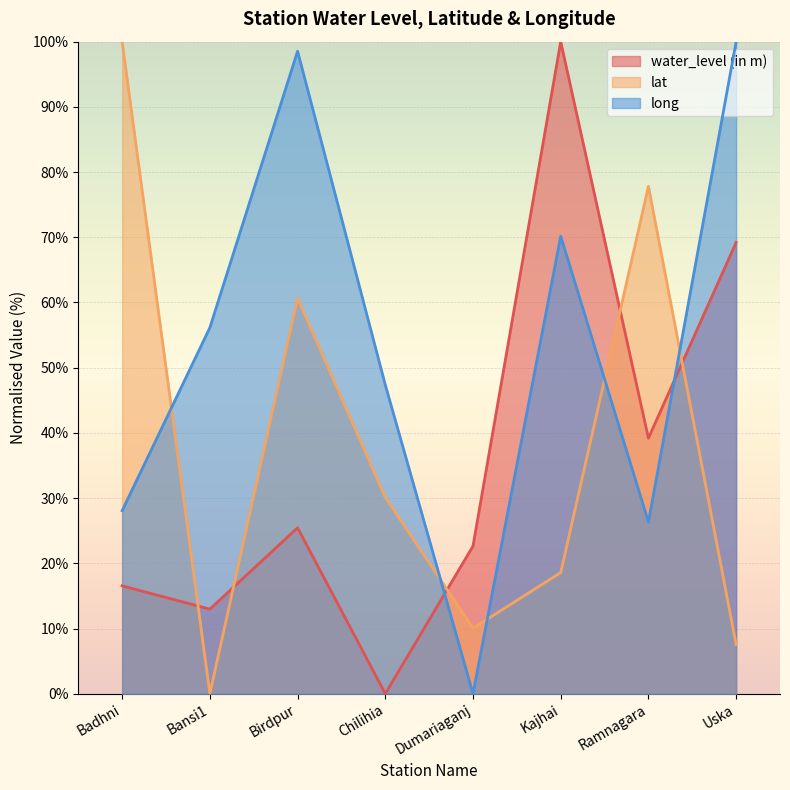

How many values in long are above zero?

7